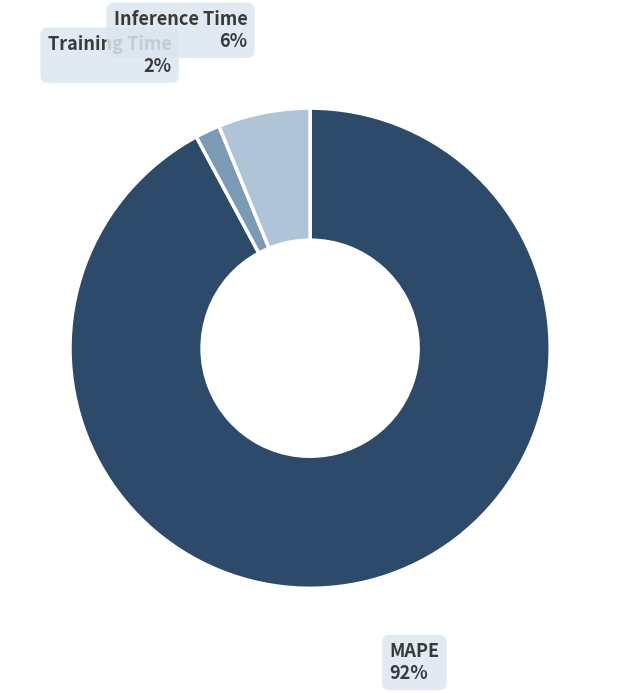

Is there a majority slice in this chart?

Yes